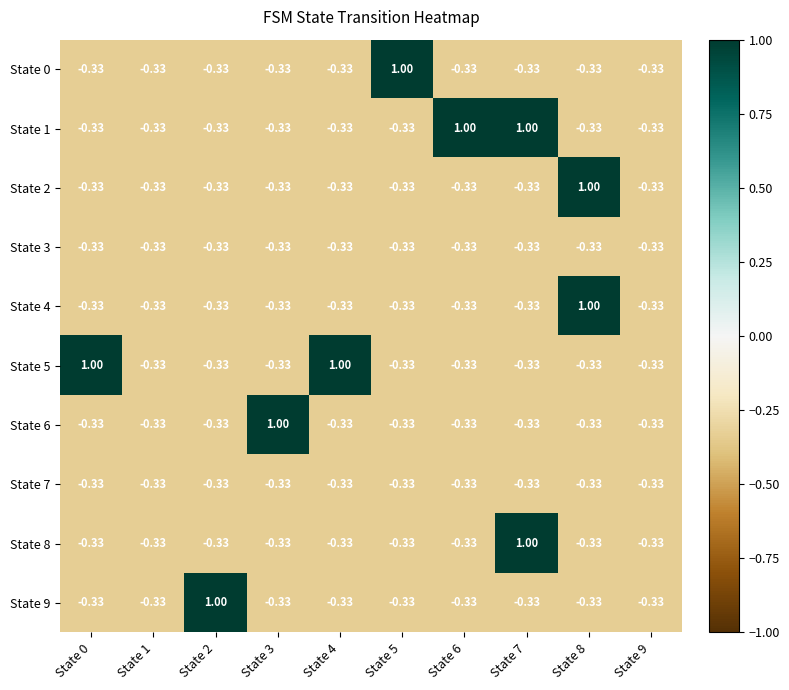

Is the value of State 8 at State 7 greater than the value of State 2 at State 9?

Yes